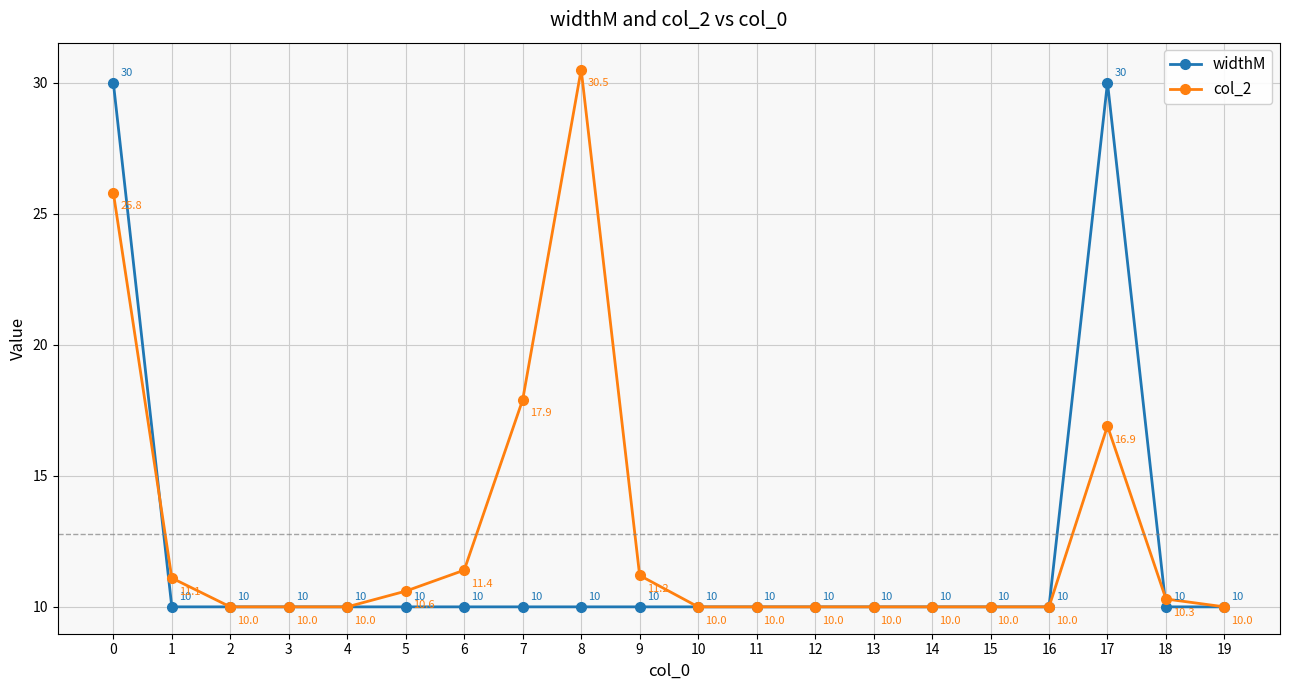

Between which two adjacent categories do widthM and col_2 first intersect?

0 and 1